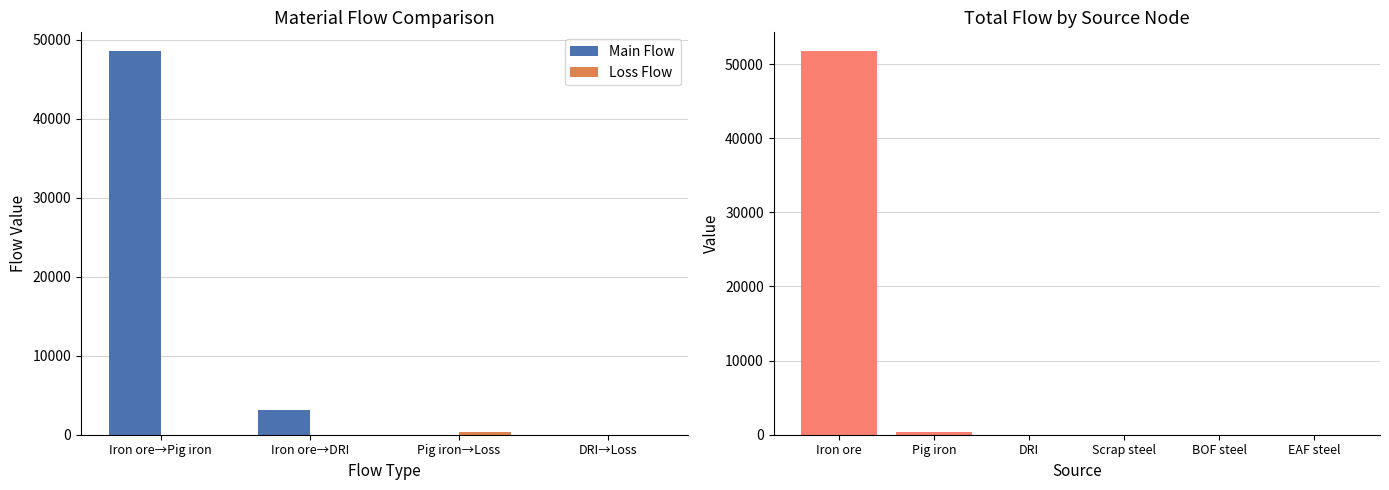

What is the highest value of the Main Flow series?

48541.4